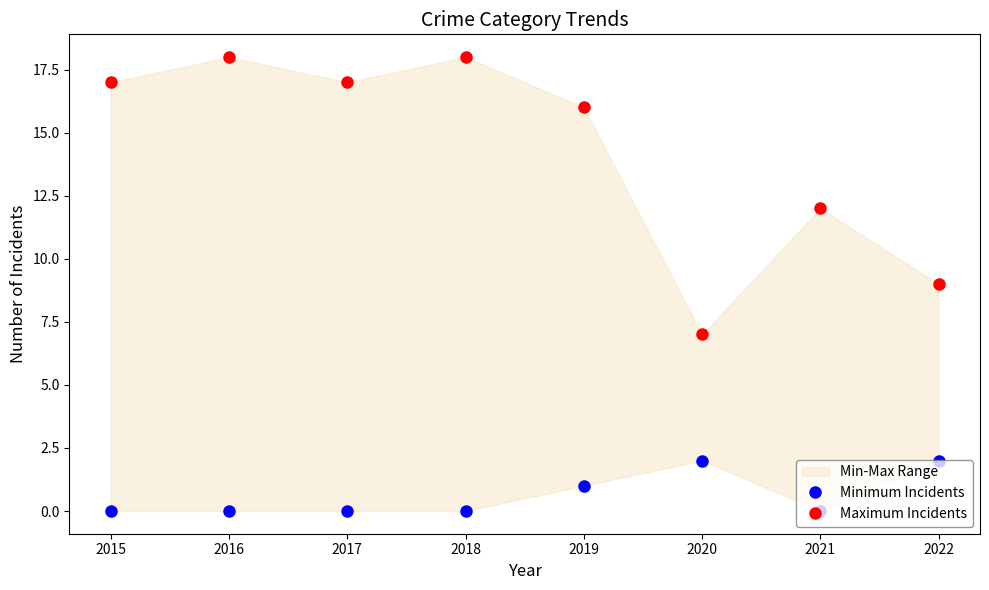

What is the maximum value shown in the chart?

18